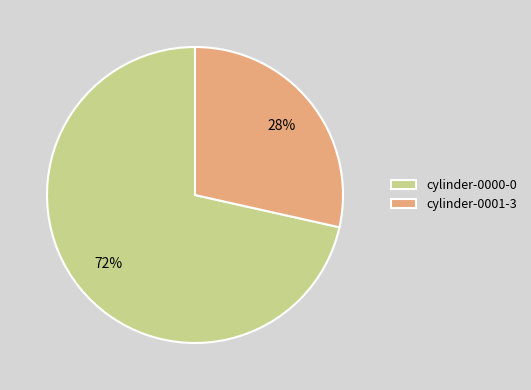

Combined, do cylinder-0000-0 and cylinder-0001-3 account for over 50%?

Yes